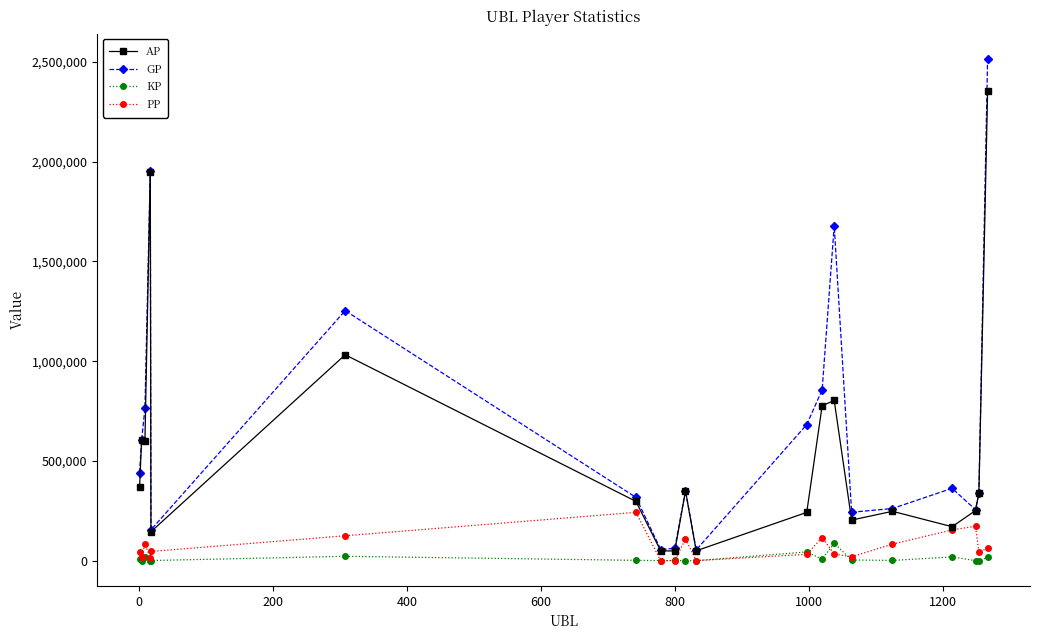

Which series has the largest range (max minus min)?

GP